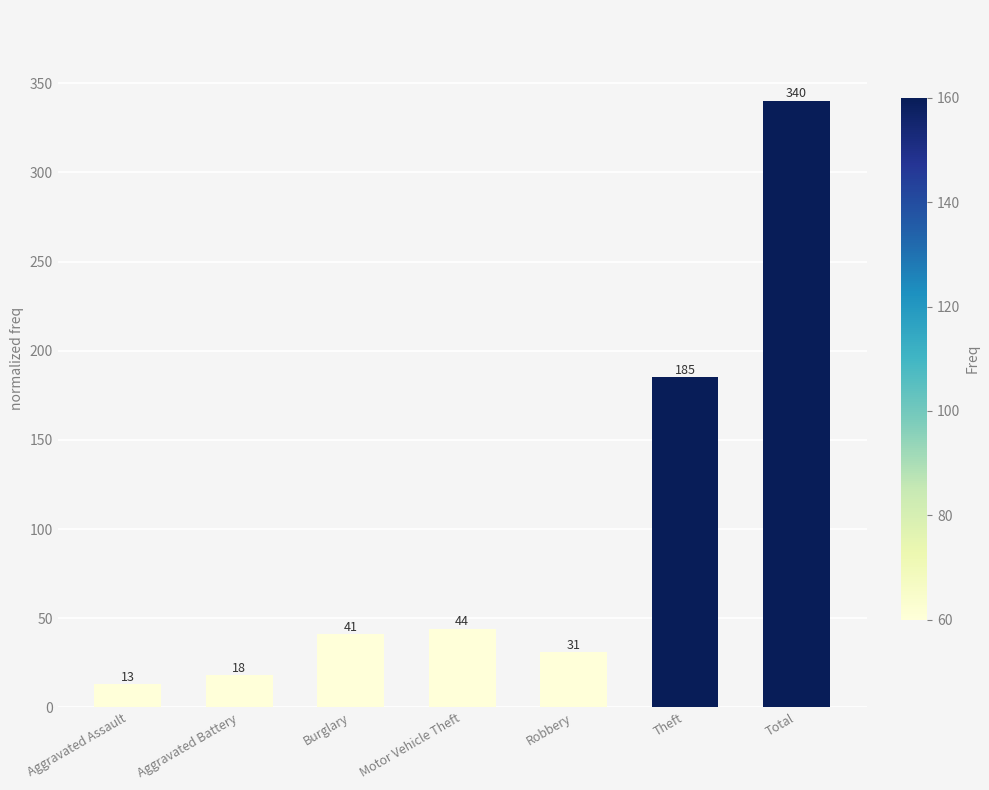

What is the change in value from Burglary to Motor Vehicle Theft?

+3